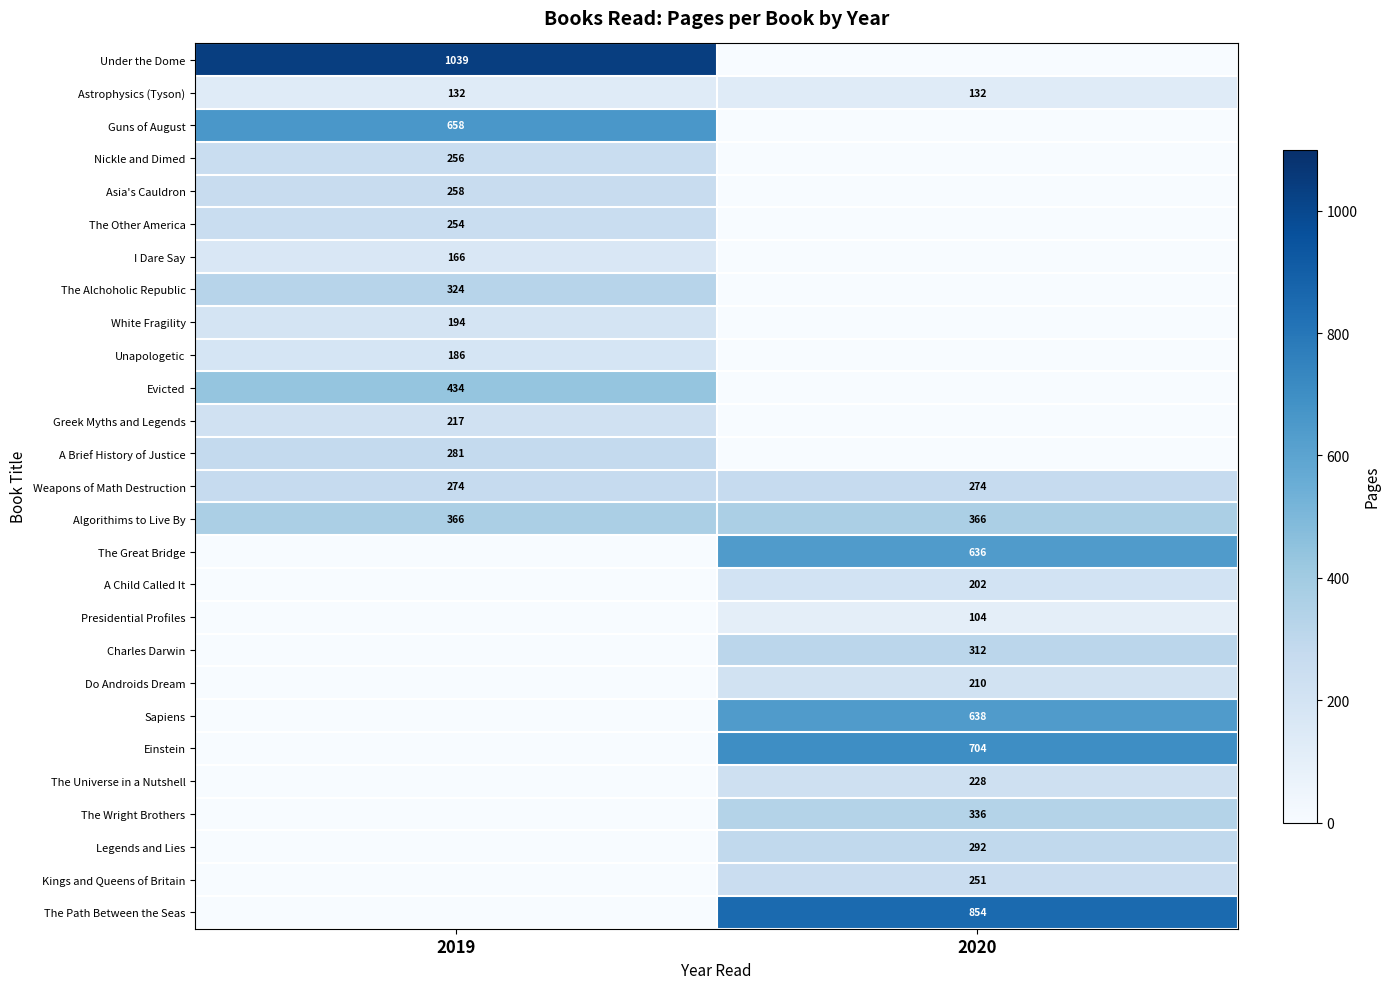

What is the total value across all series at 2020?

5539